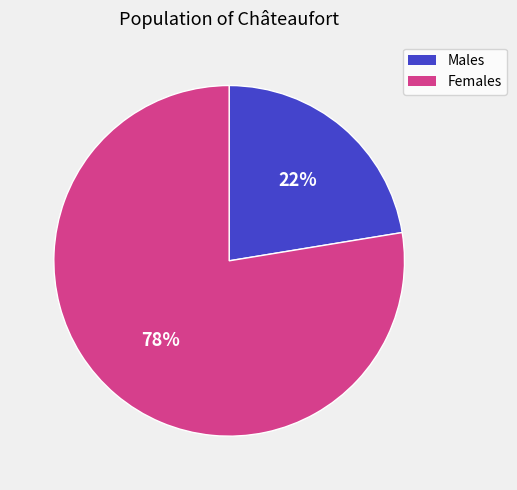

Is there a majority slice in this chart?

Yes